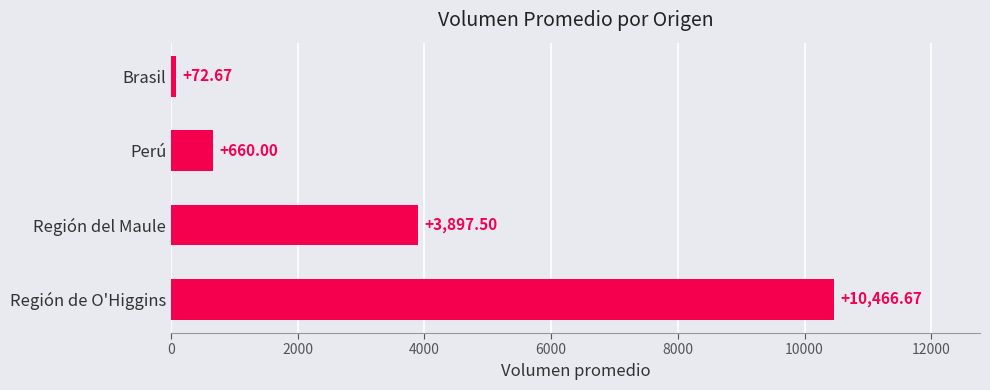

What is the change in value from Región del Maule to Brasil?

-3824.8